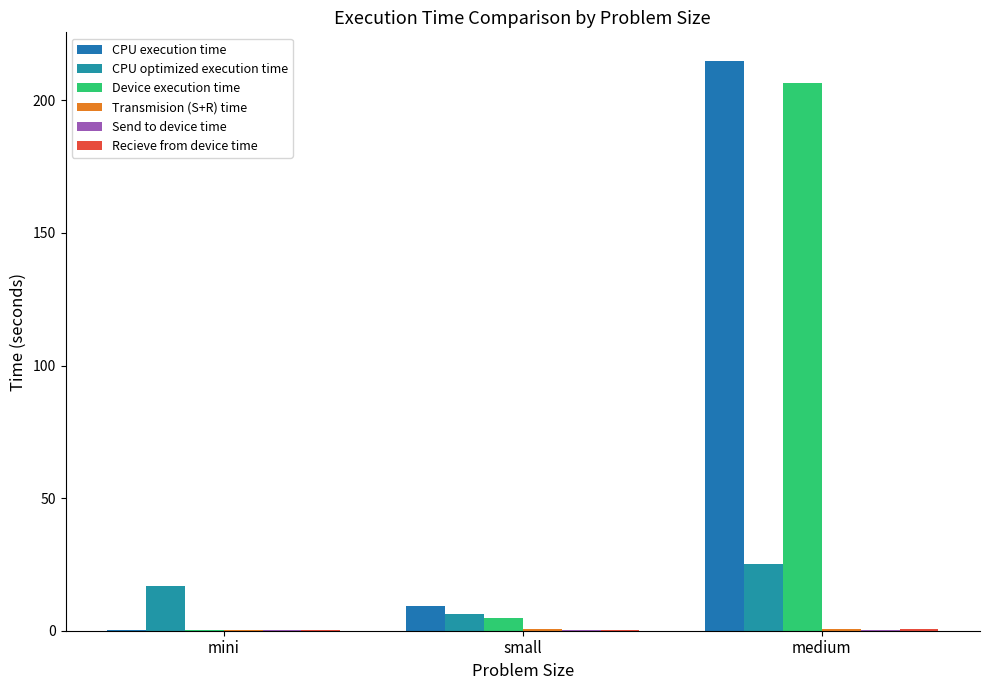

At which category is the sum across all series the highest?

medium